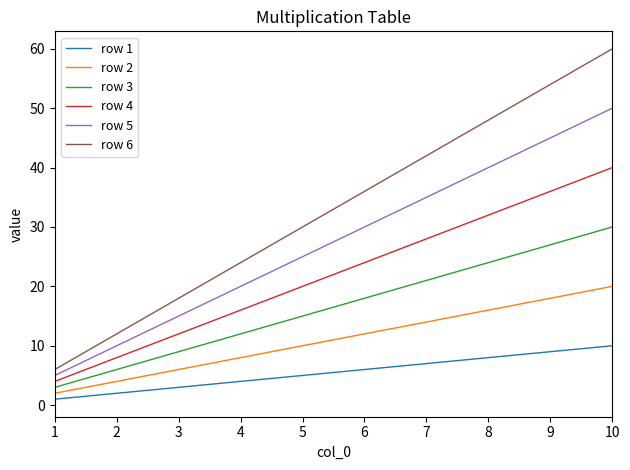

The row 5 series shows 20 at 3. True or false?

False